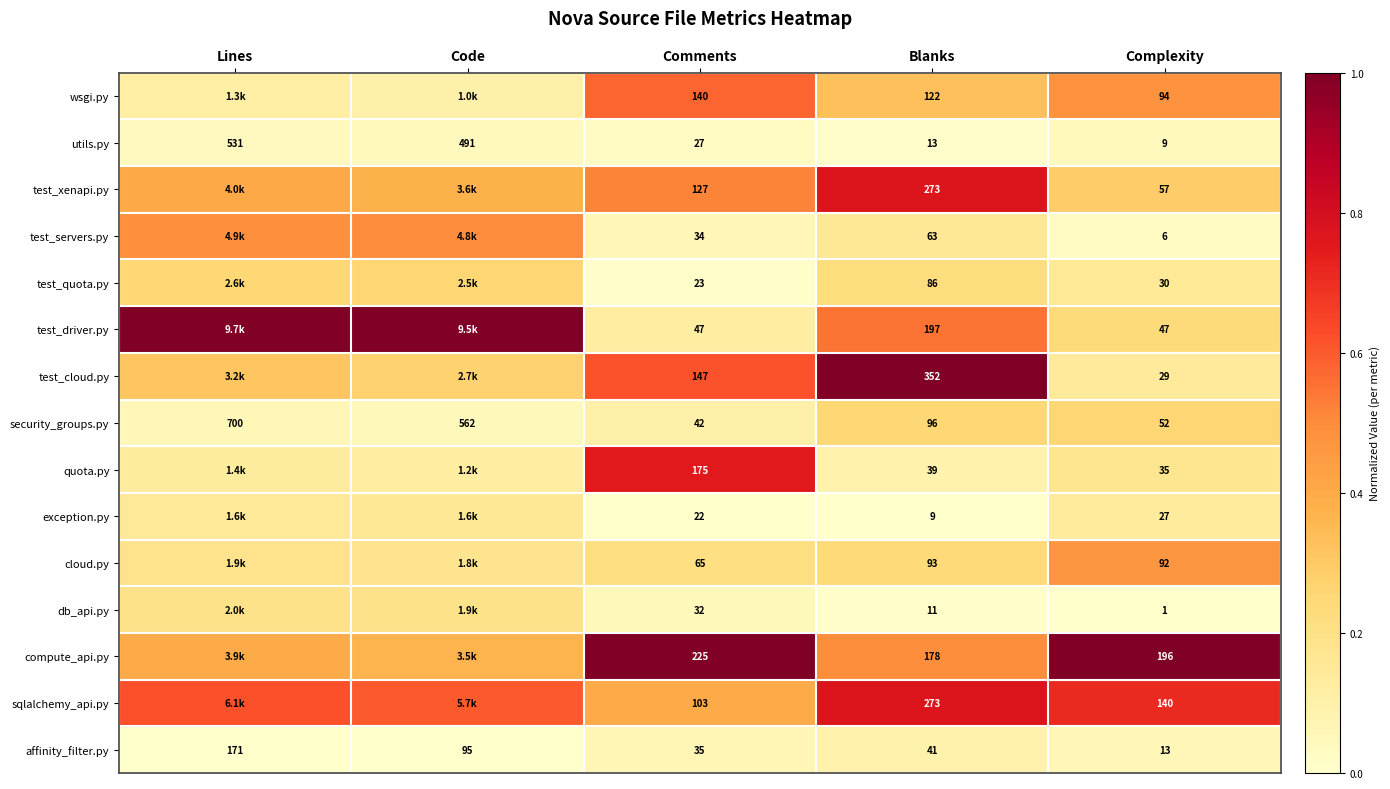

Rank the categories by security_groups.py value from highest to lowest.

Lines, Code, Blanks, Complexity, Comments